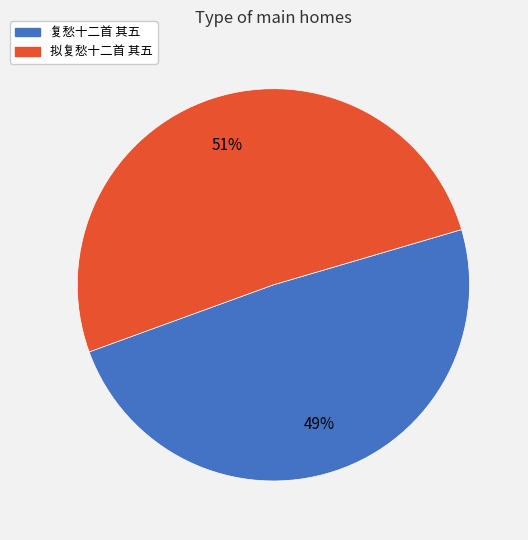

How many segments does this pie chart have?

2